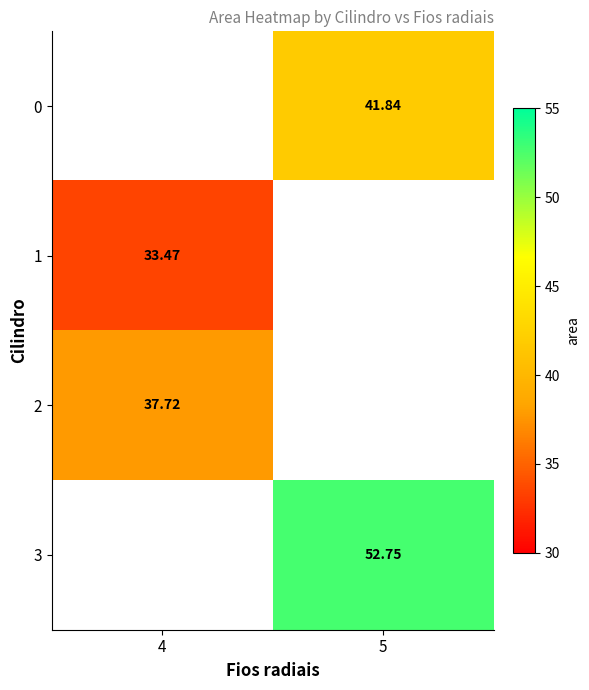

Is the value of 1 at 4 greater than the value of 2 at 5?

No